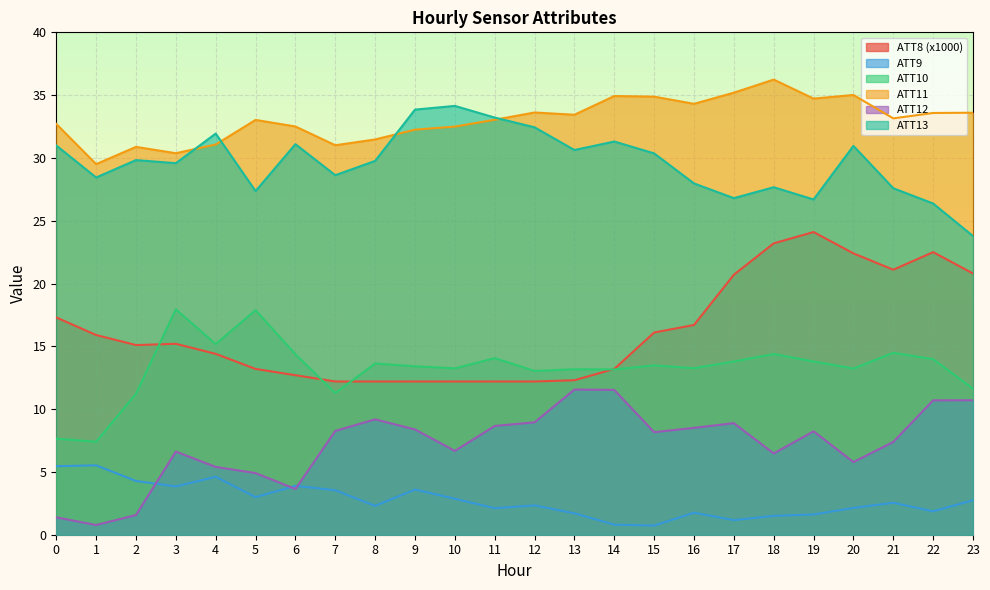

Which has a higher value, 7 or 6?

6